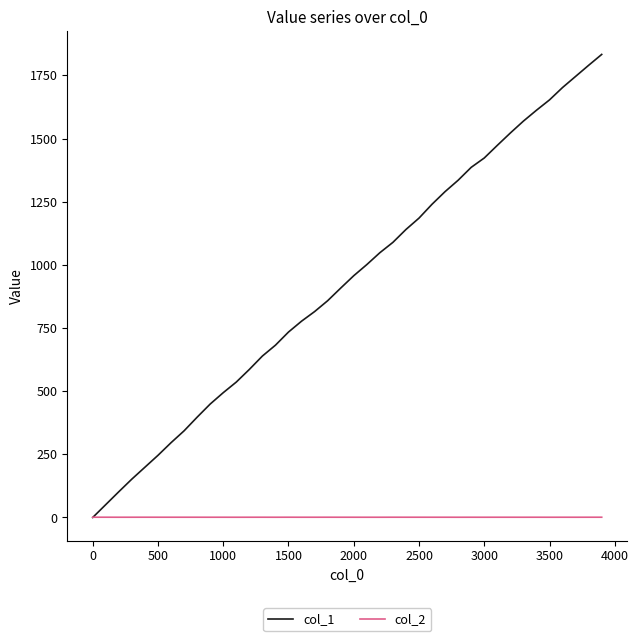

Which series has the largest range (max minus min)?

col_1